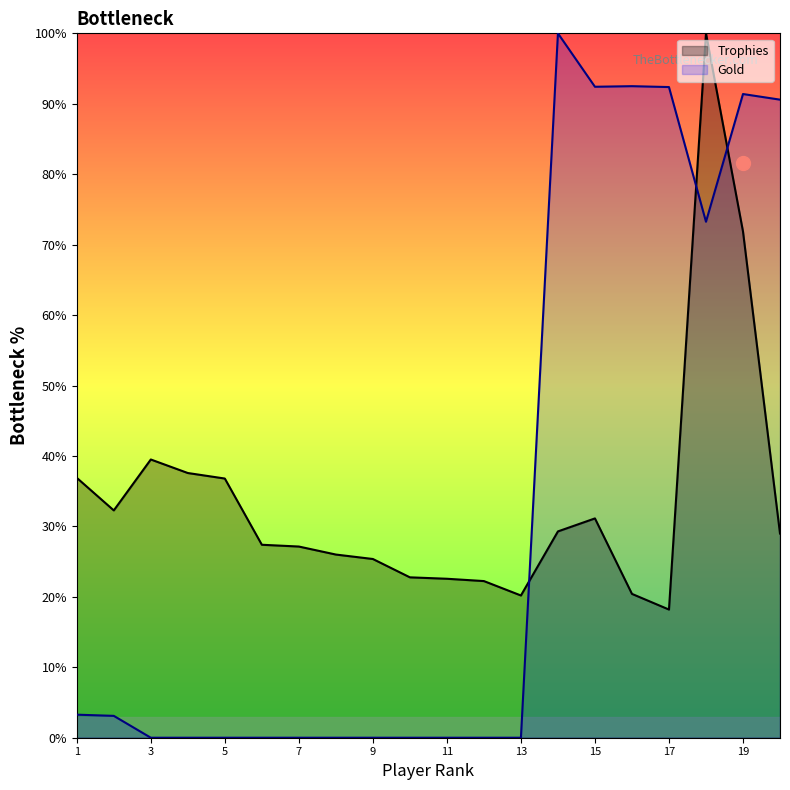

What is the total value across all series at 1?

40.2